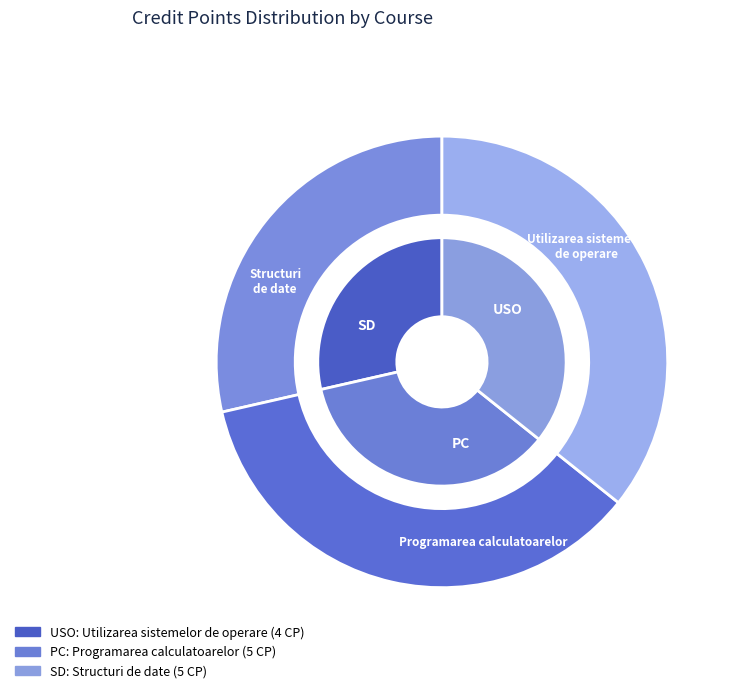

What is the largest slice in the pie chart?

Programarea calculatoarelor